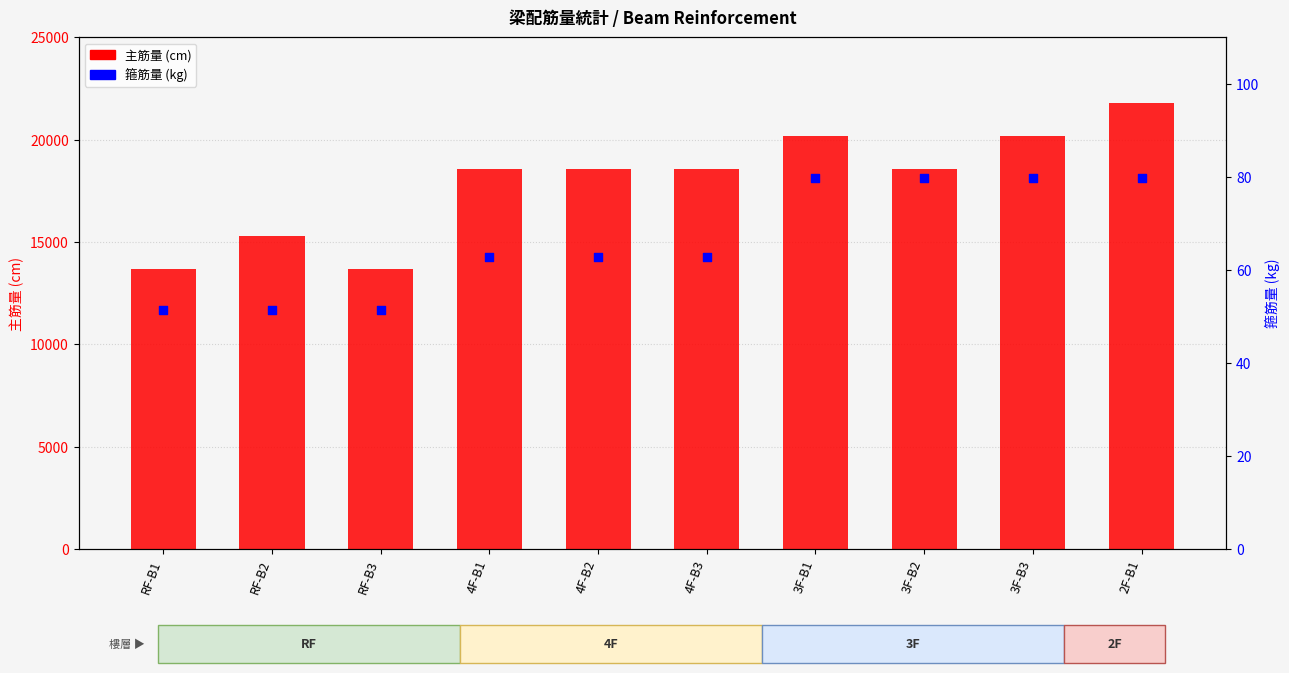

Is the value of 主筋量 at RF-B2 greater than the value of 箍筋量 at 4F-B3?

Yes